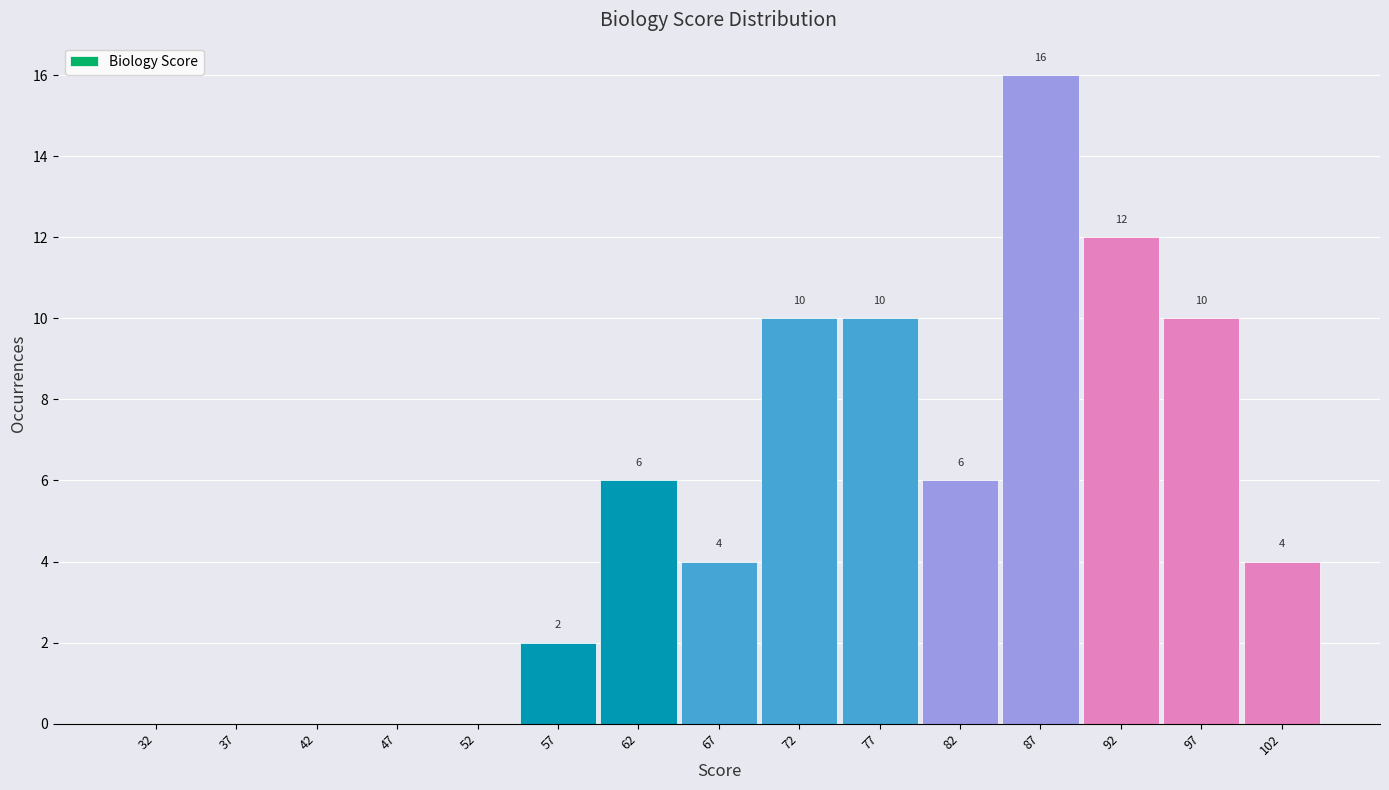

Over which range of the x-axis is the bar tallest?

85 to 90